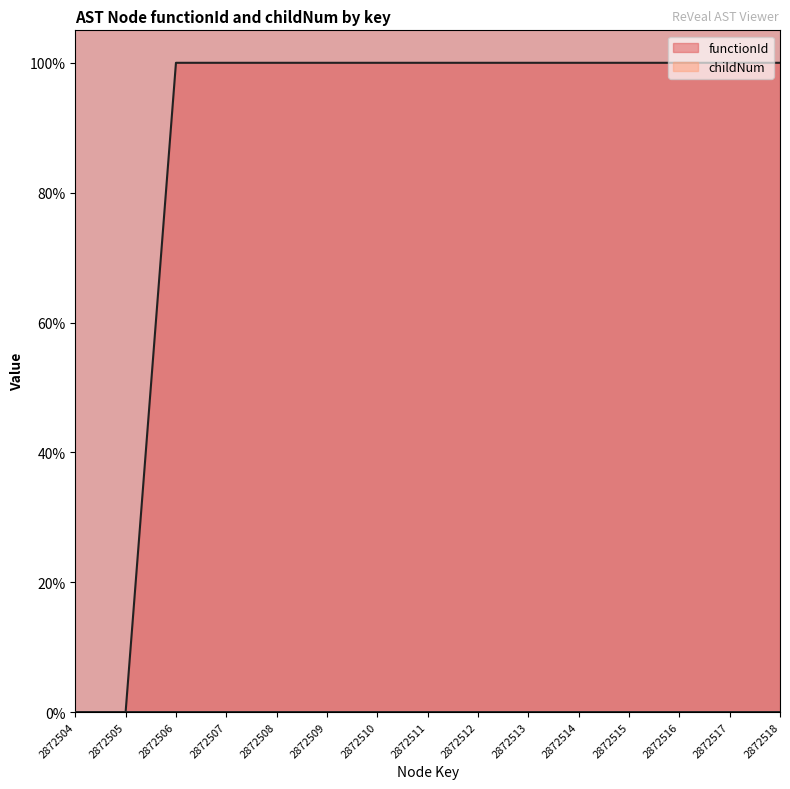

List the series in order of their peak value, lowest first.

childNum, functionId